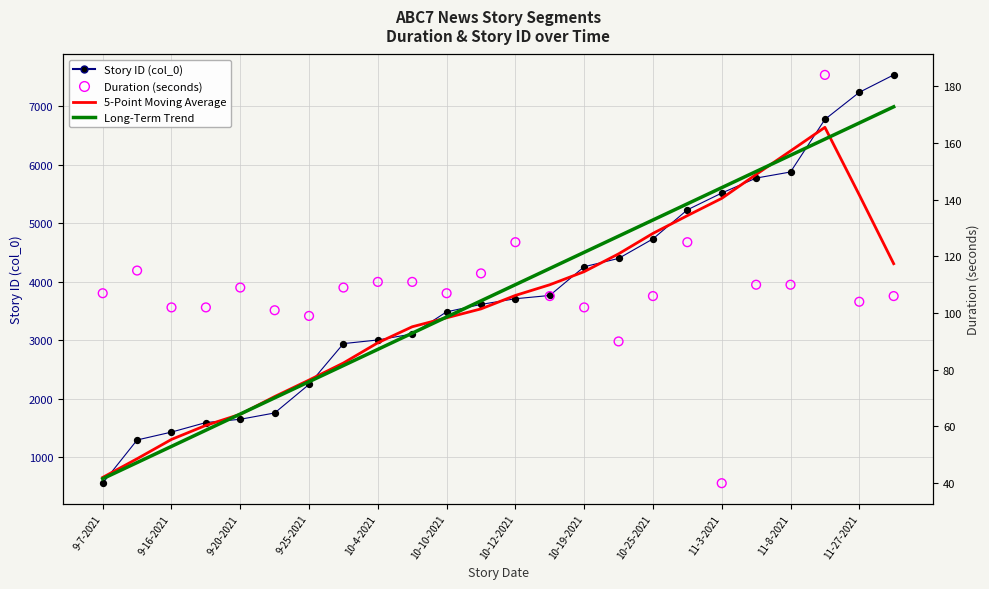

At how many categories does at least one series exceed 6865?

2